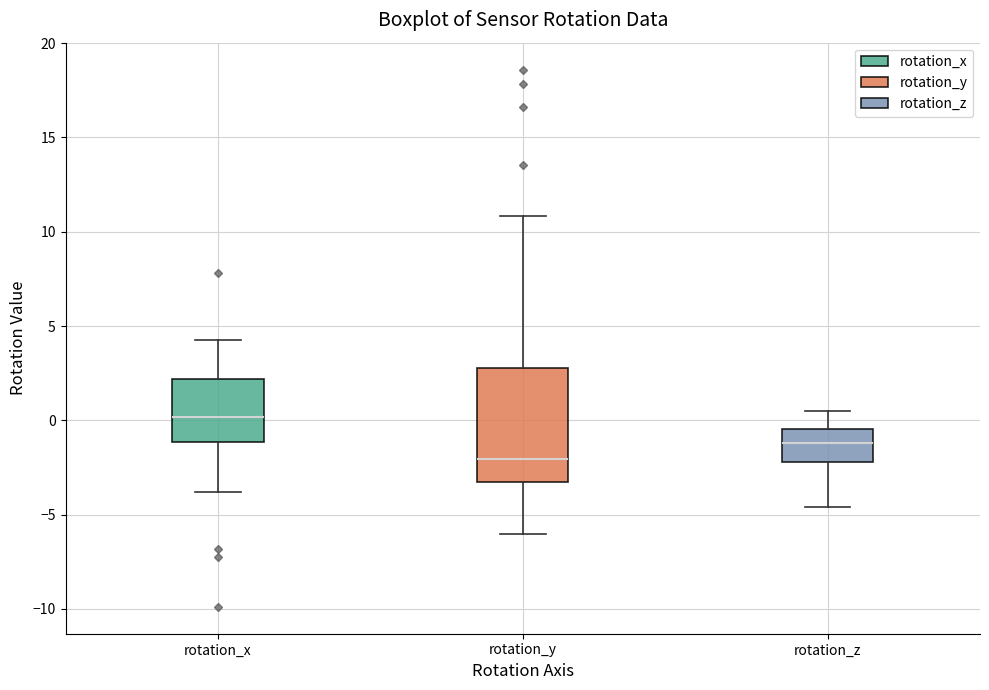

Which box has the lowest median line?

rotation_y